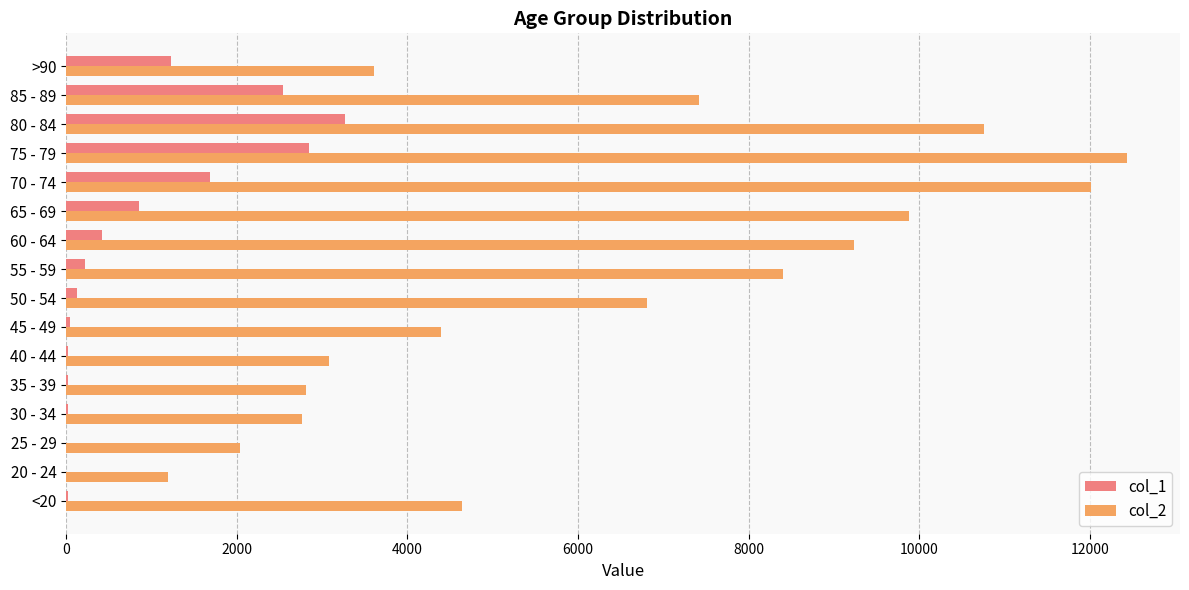

What is the maximum value for col_1?

3273